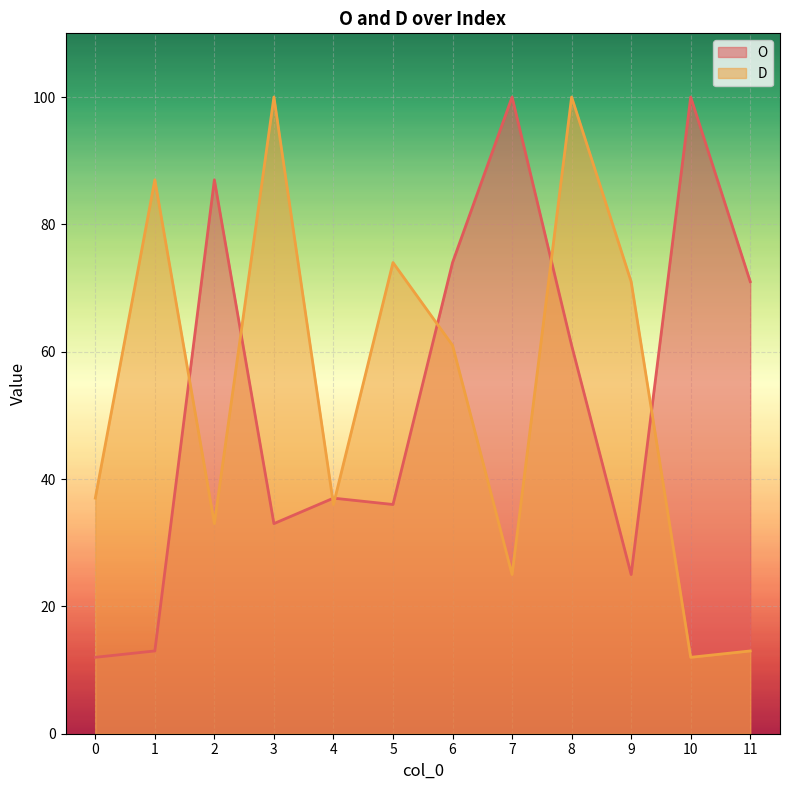

How many values in the D series exceed 61?

5